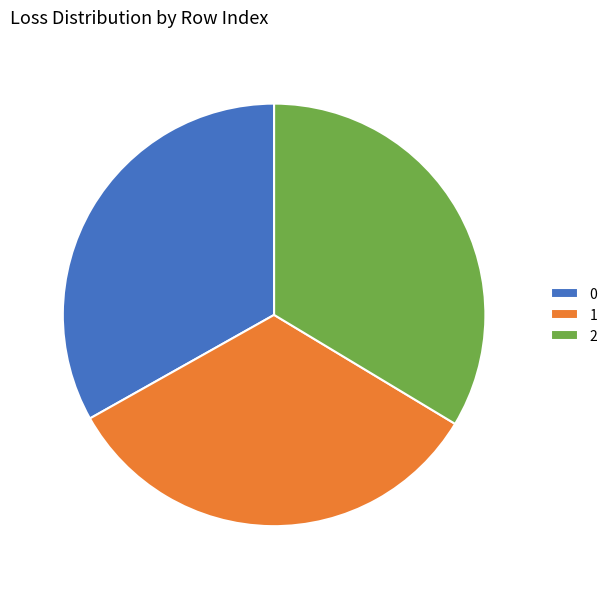

To the nearest percent, what percentage of the pie is 2?

34%